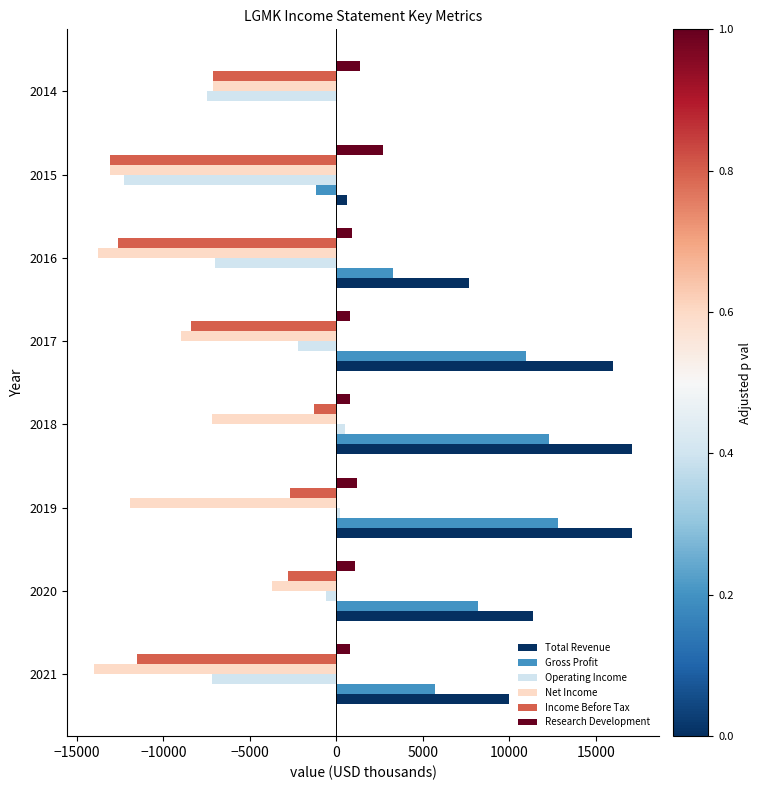

Is the value of Gross Profit at 2015 greater than the value of Research Development at 2019?

No